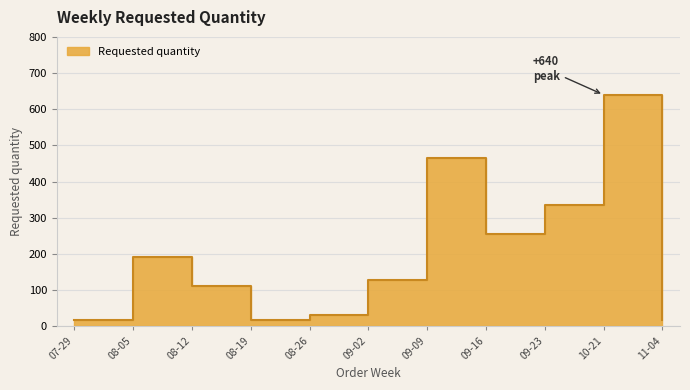

List the labels in order of value, smallest first.

07-29, 08-19, 11-04, 08-26, 08-12, 09-02, 08-05, 09-16, 09-23, 09-09, 10-21